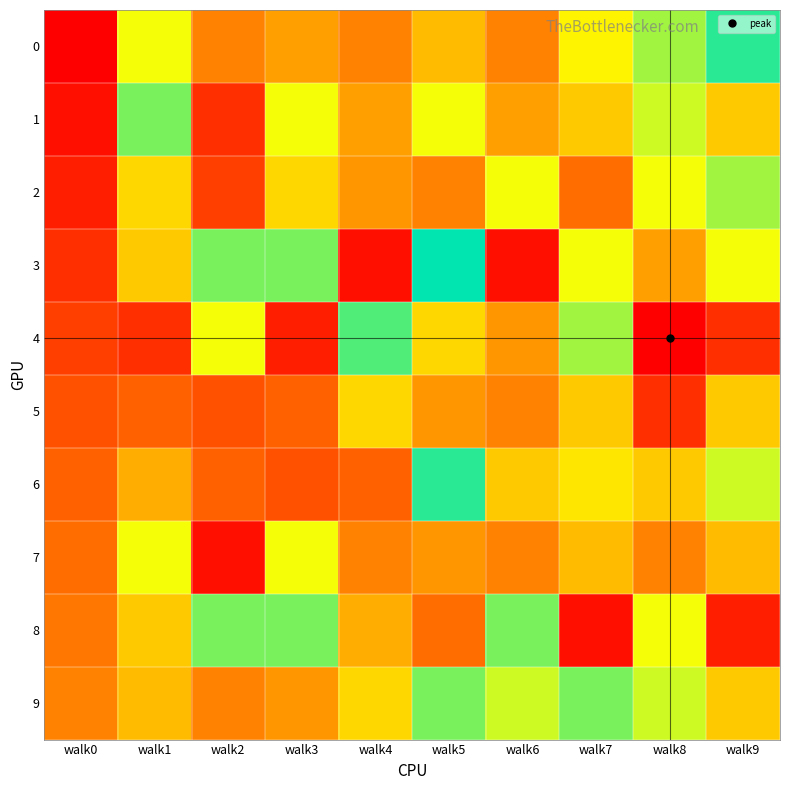

What is the spread (max minus min) of values at walk1?

41